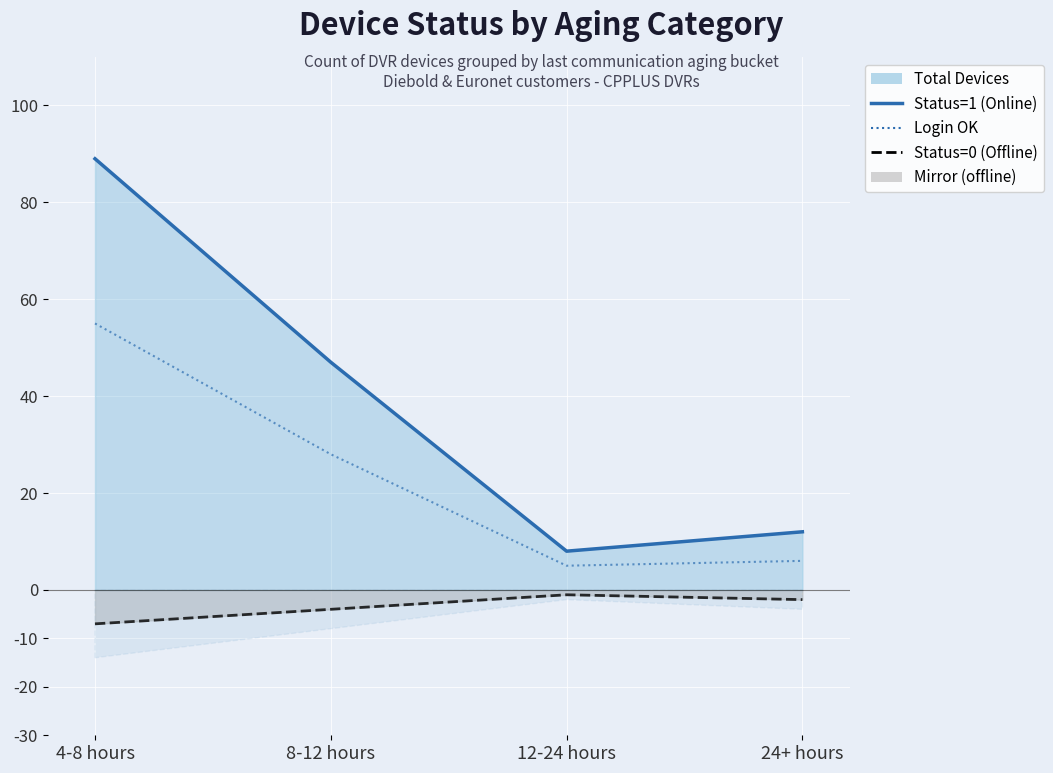

What is the greatest value displayed?

89